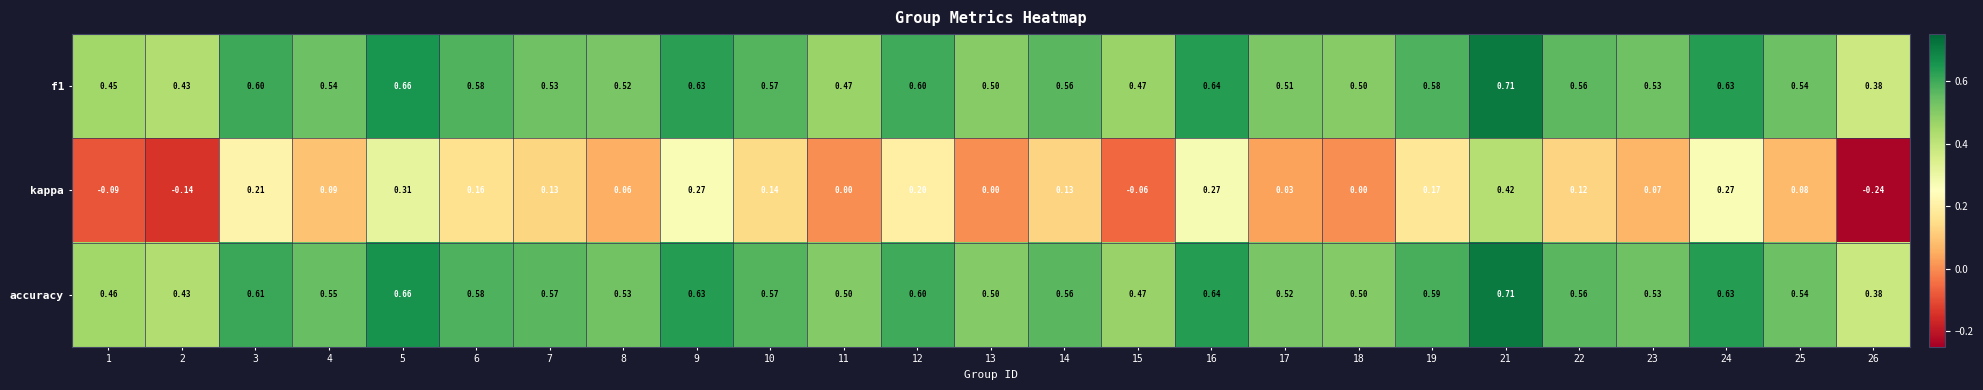

Which series has the widest spread of values?

kappa